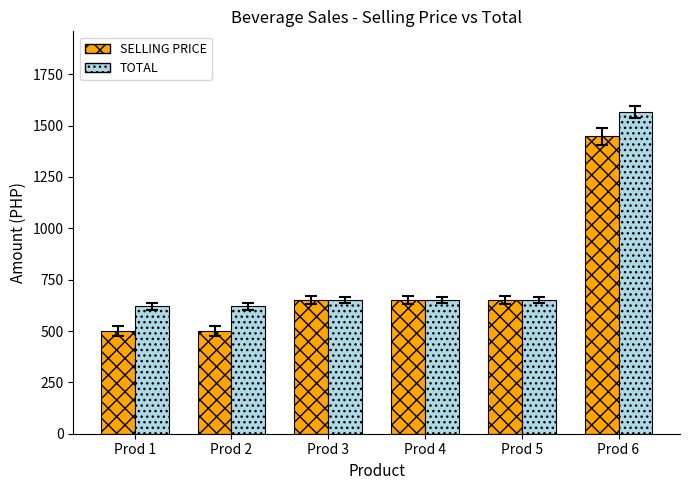

What is the value of the TOTAL bar at the 6th from the left?

1567